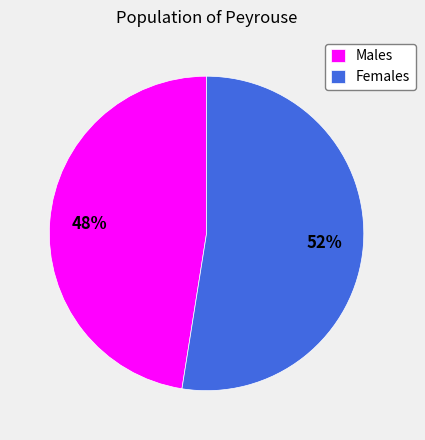

The Females slice represents 52% of the pie. True or false?

True